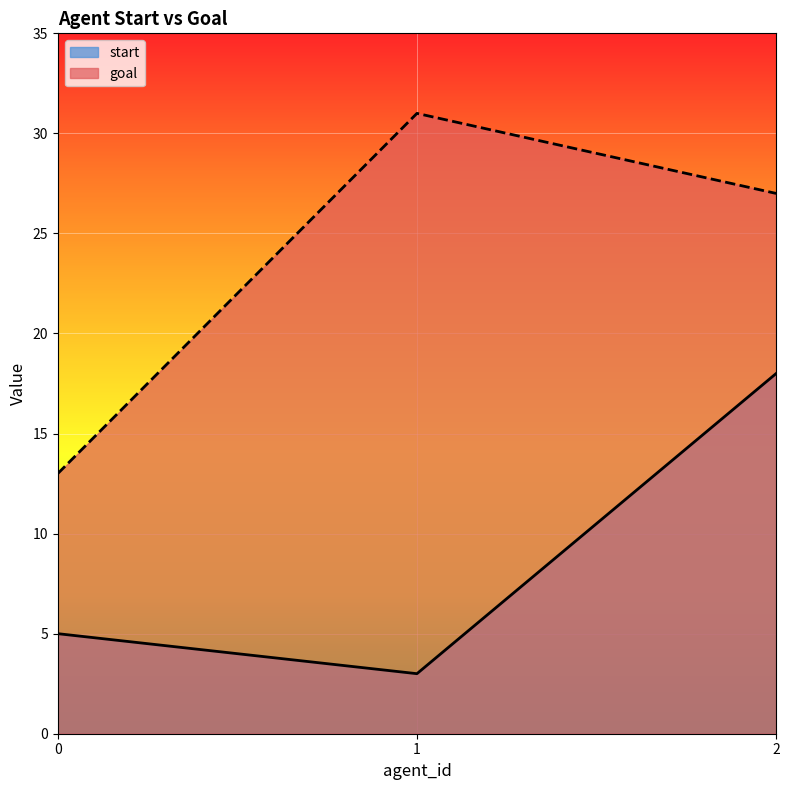

List the series in order of their overall mean, highest first.

goal, start